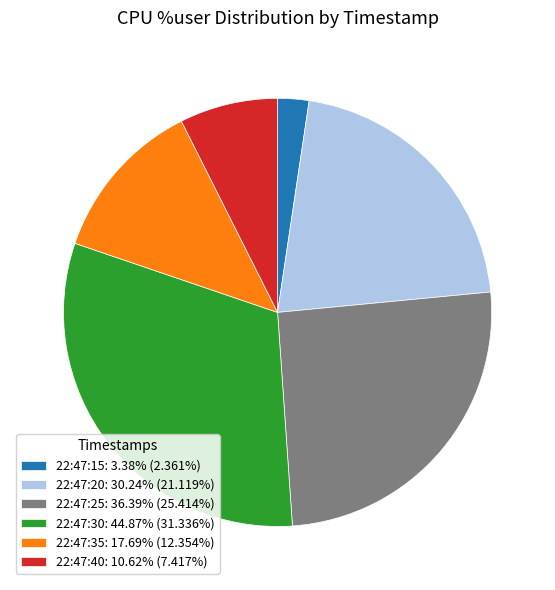

Is 22:47:15: 3.38% (2.361%) the majority of the pie?

No